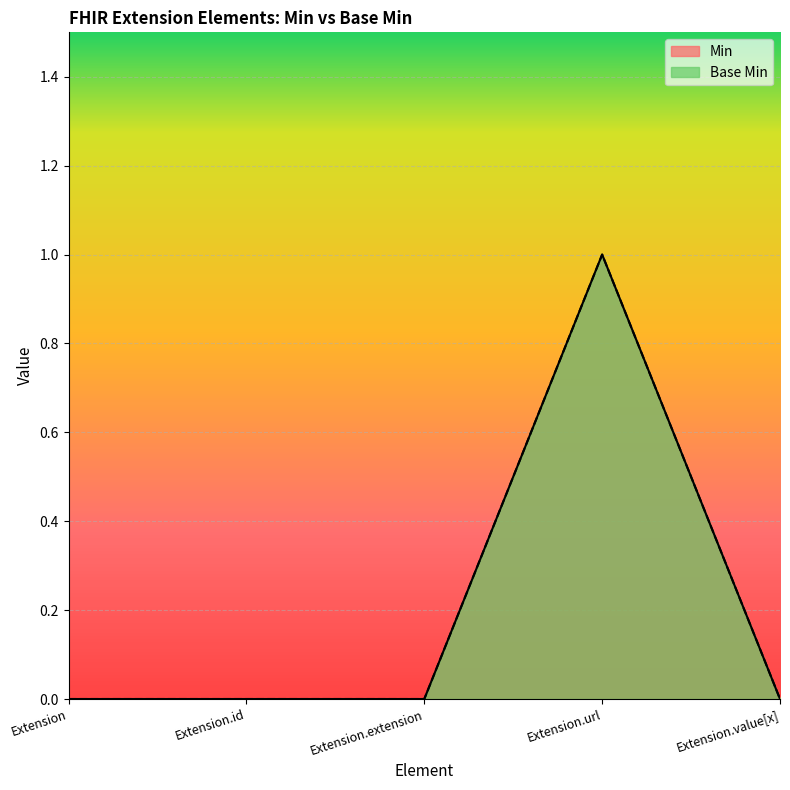

Where is the first local maximum for Min?

Extension.url